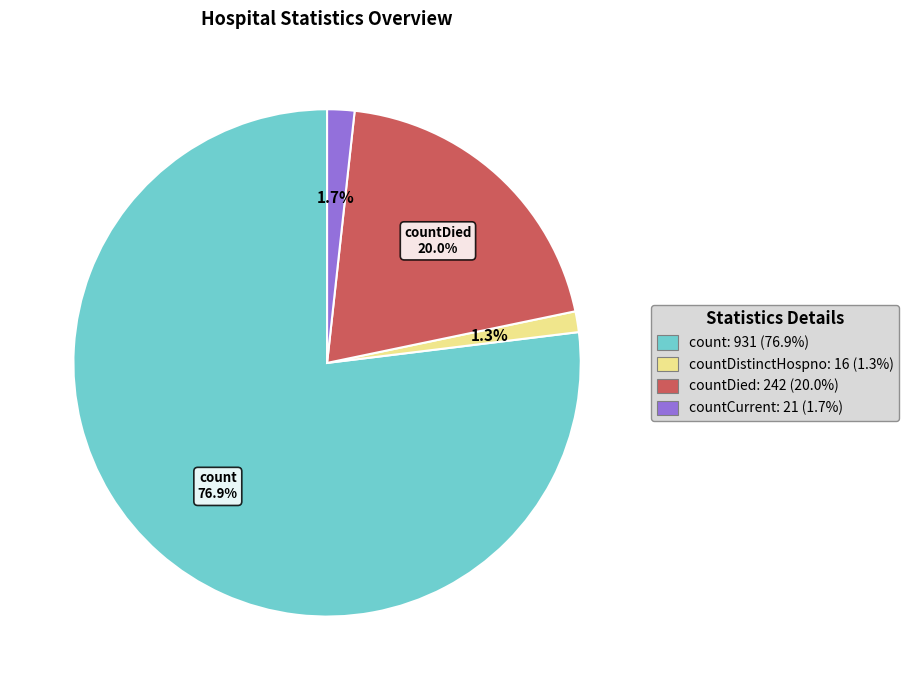

Is there any slice that represents more than half of the pie?

Yes